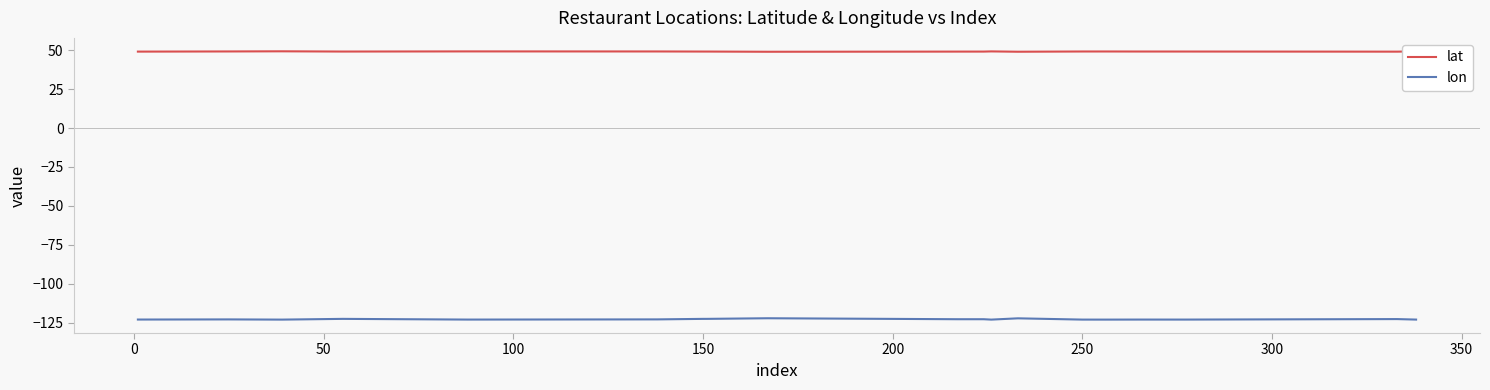

Which series has the largest total across all categories?

lat